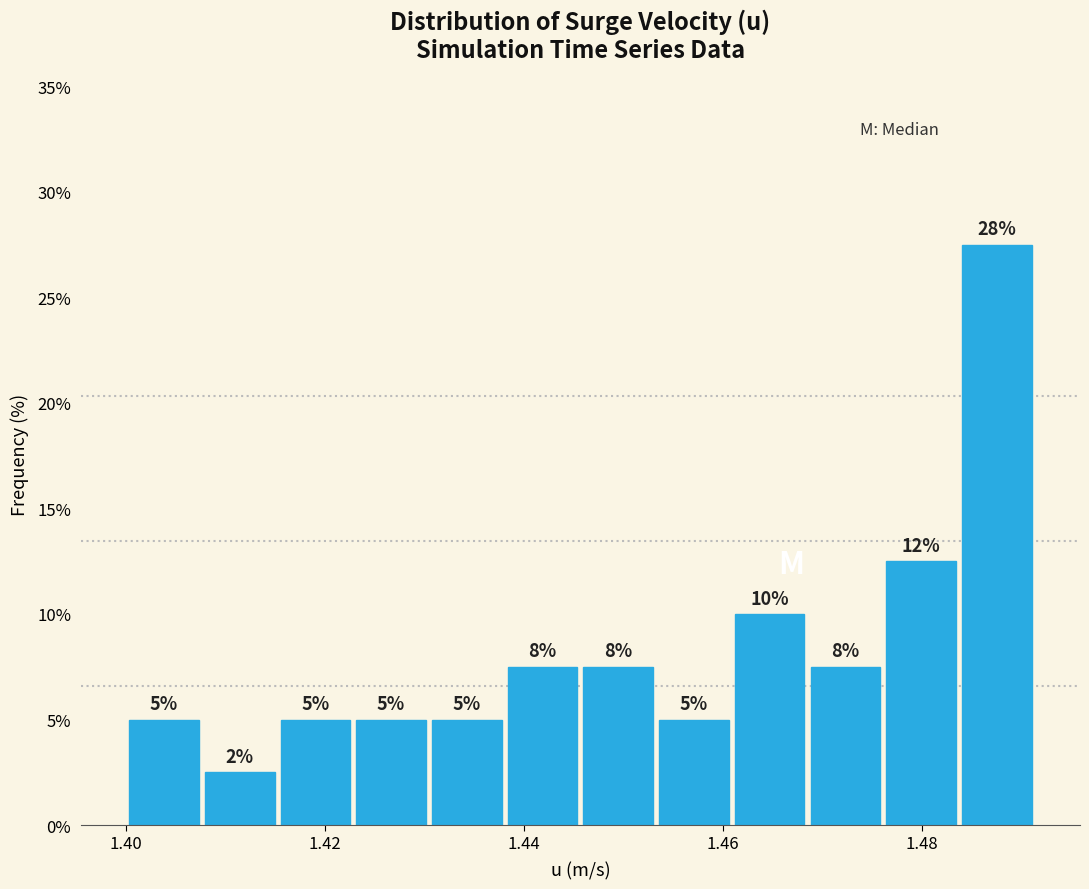

Around what value on the x-axis is the tallest bar? Give the approximate position of its centre, as read against the axis.

1.488